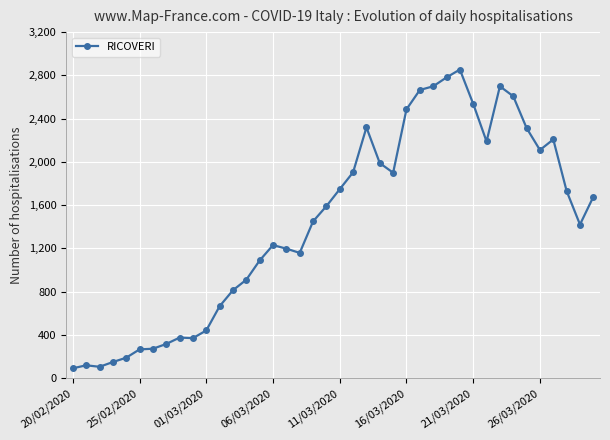

What is the difference between the maximum and minimum values?

2762